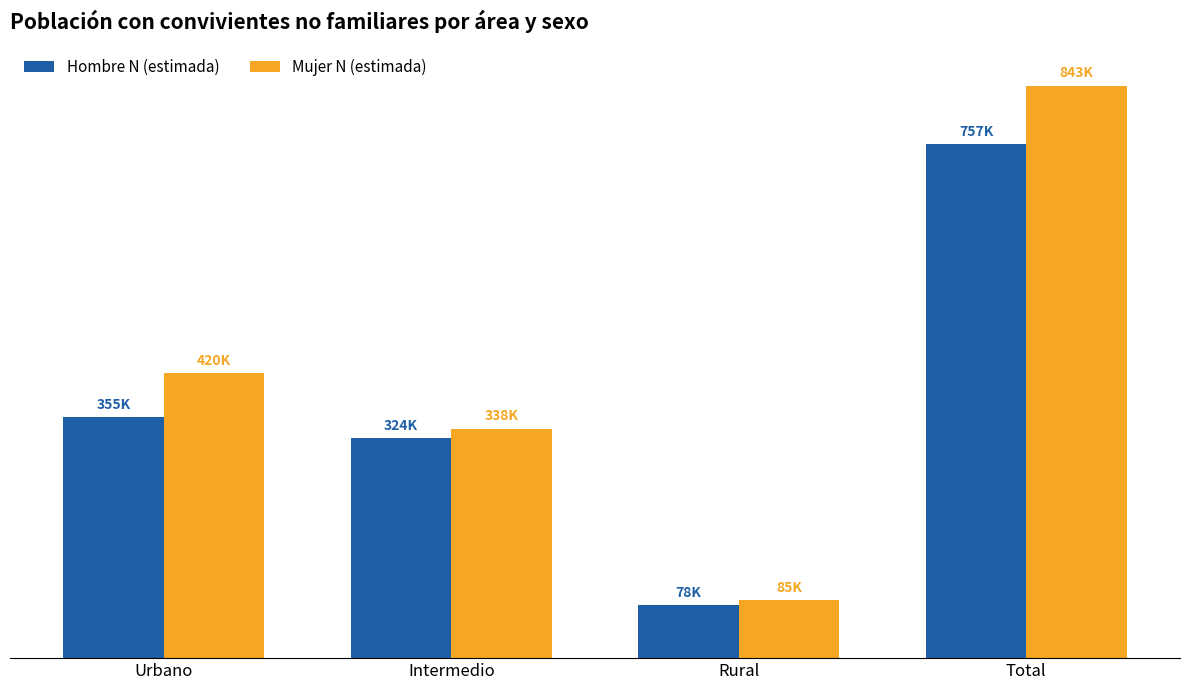

Which series has the largest total across all categories?

Mujer N (estimada)